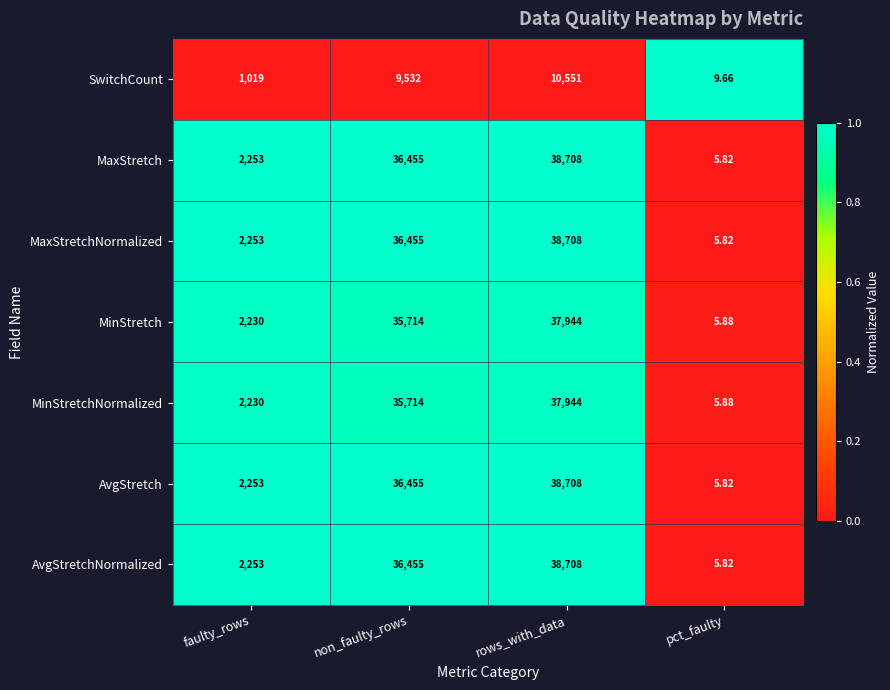

Rank the categories by MinStretch value from highest to lowest.

rows_with_data, non_faulty_rows, faulty_rows, pct_faulty